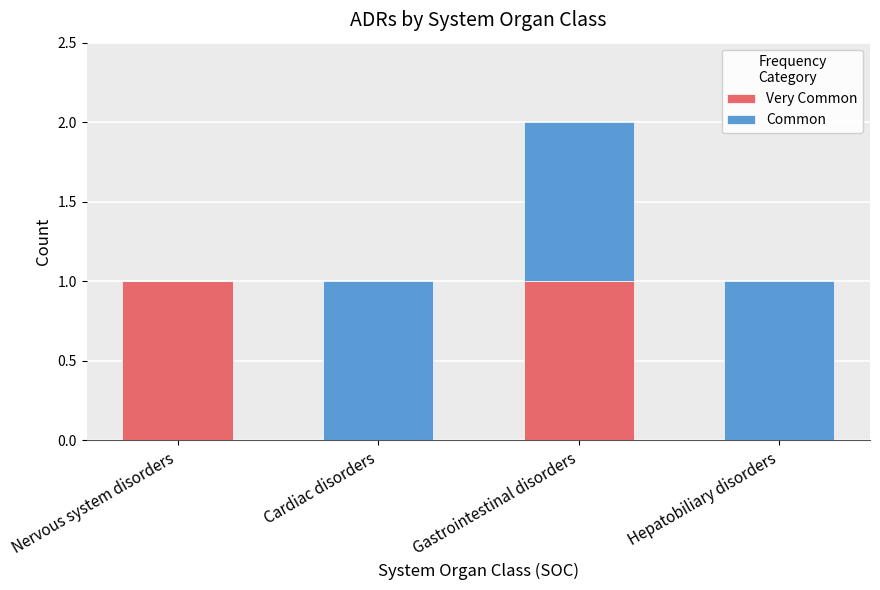

The value of Very Common at Nervous system disorders is 1. True or false?

True